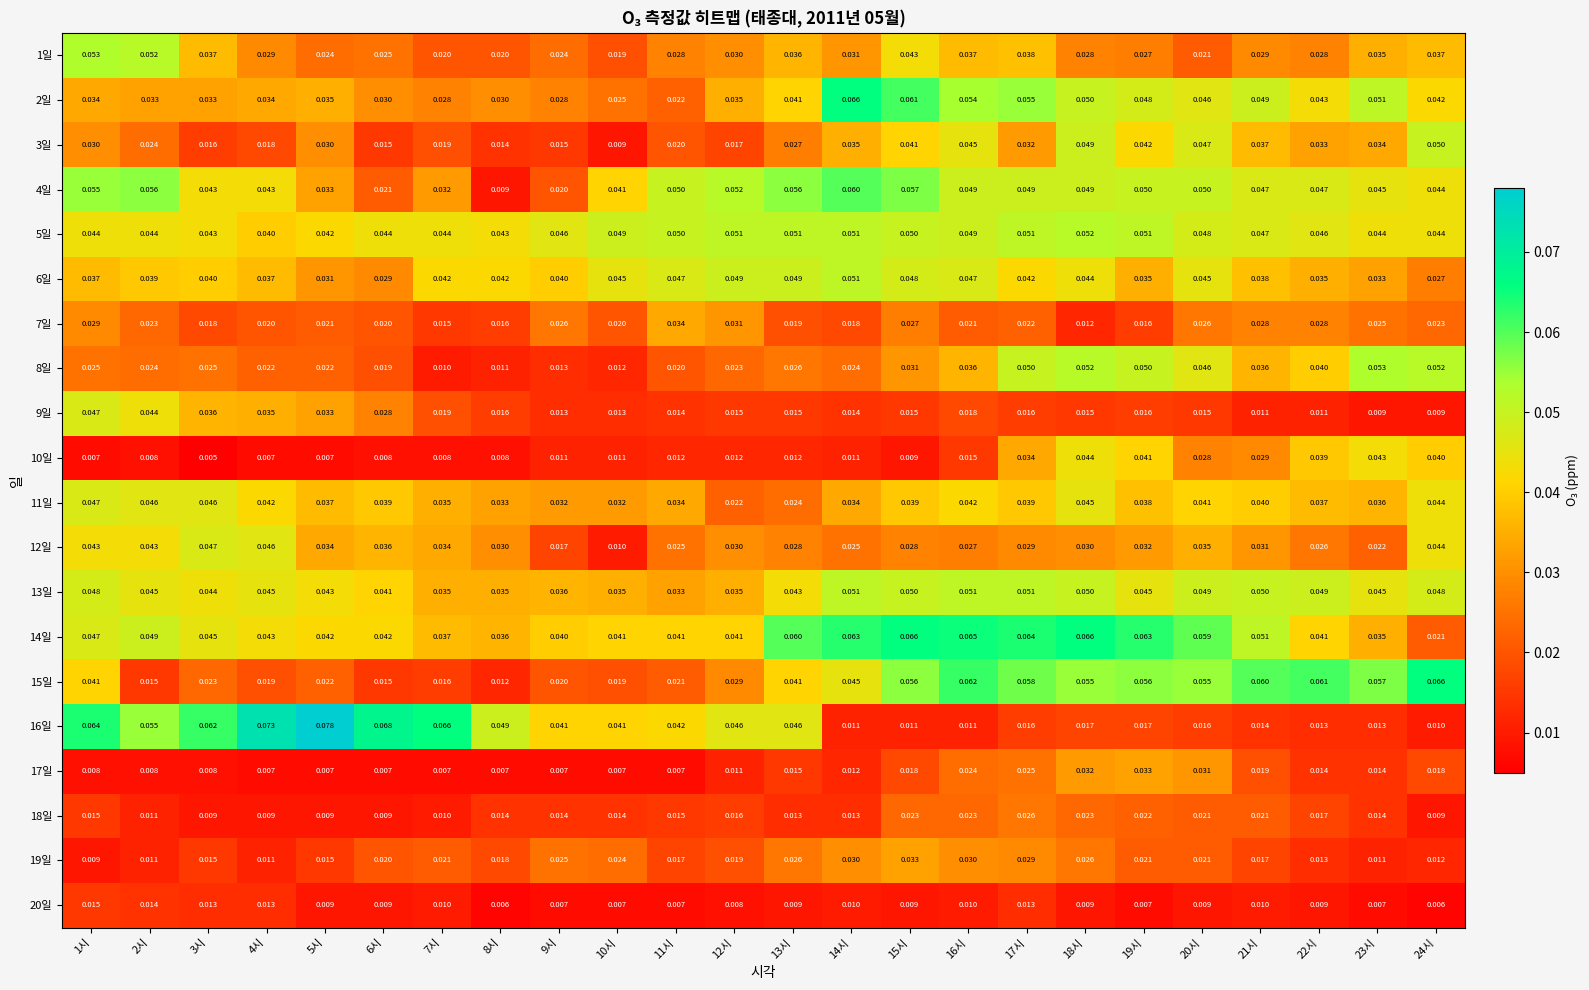

Is the value of 13일 at 13시 greater than the value of 17일 at 10시?

Yes